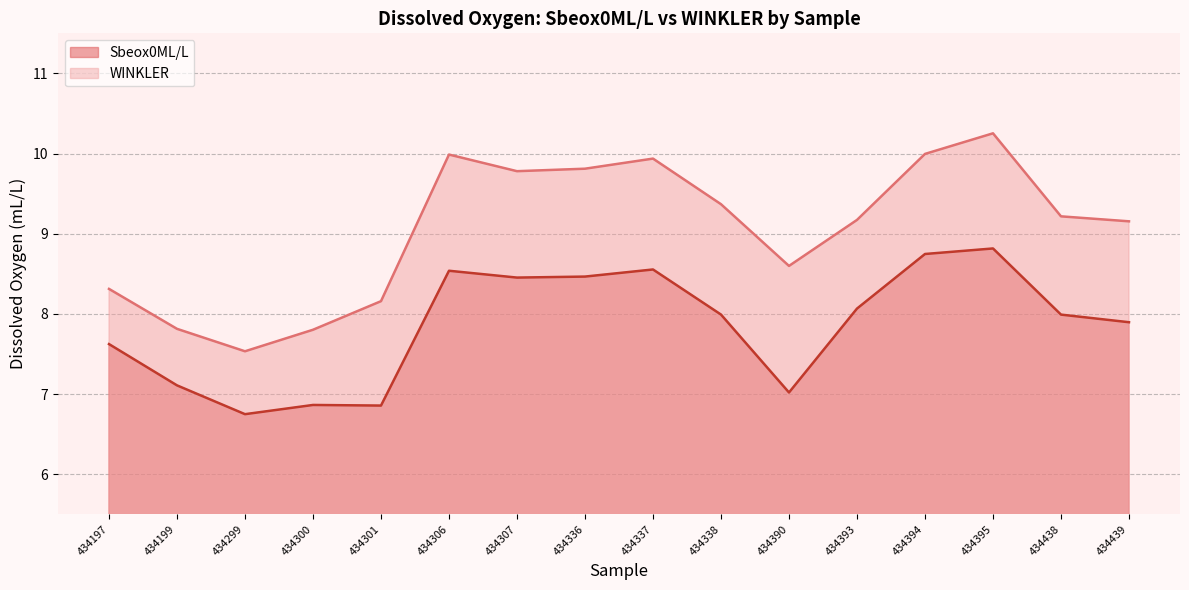

Reading left to right, extract all data points from this chart.

Sbeox0ML/L: 434197=7.6	434199=7.1	434299=6.7	434300=6.9	434301=6.9	434306=8.5	434307=8.5	434336=8.5	434337=8.6	434338=8.0	434390=7.0	434393=8.1	434394=8.7	434395=8.8	434438=8.0	434439=7.9
WINKLER: 434197=8.3	434199=7.8	434299=7.5	434300=7.8	434301=8.2	434306=10.0	434307=9.8	434336=9.8	434337=9.9	434338=9.4	434390=8.6	434393=9.2	434394=10.0	434395=10.3	434438=9.2	434439=9.2